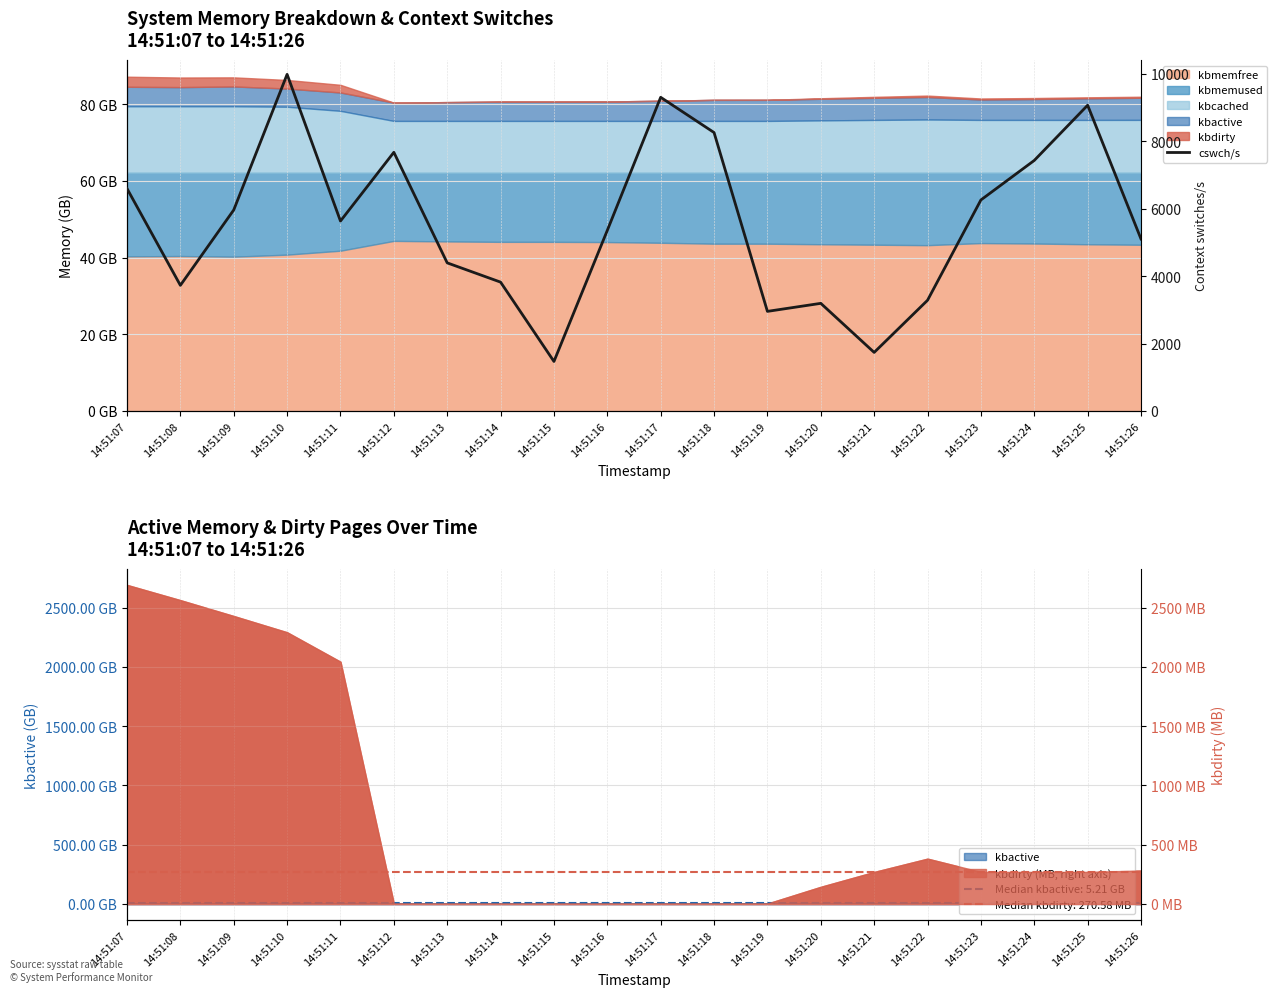

At which label is the value closest to 5725?

14:51:11